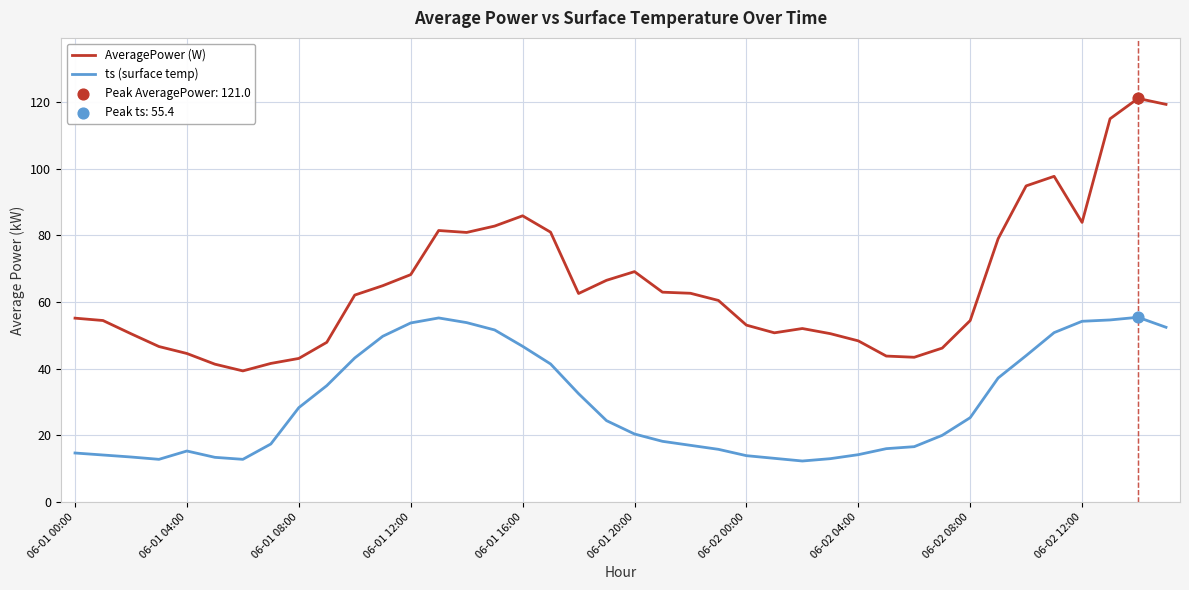

Which series has the largest range (max minus min)?

AveragePower (W)